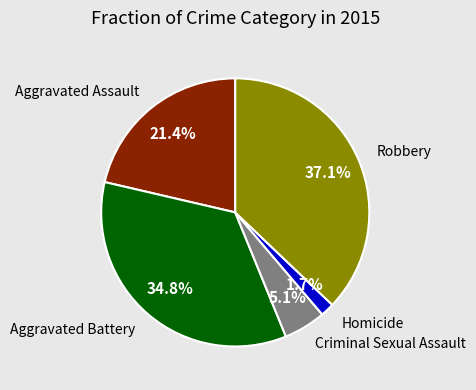

Is there a majority slice in this chart?

No